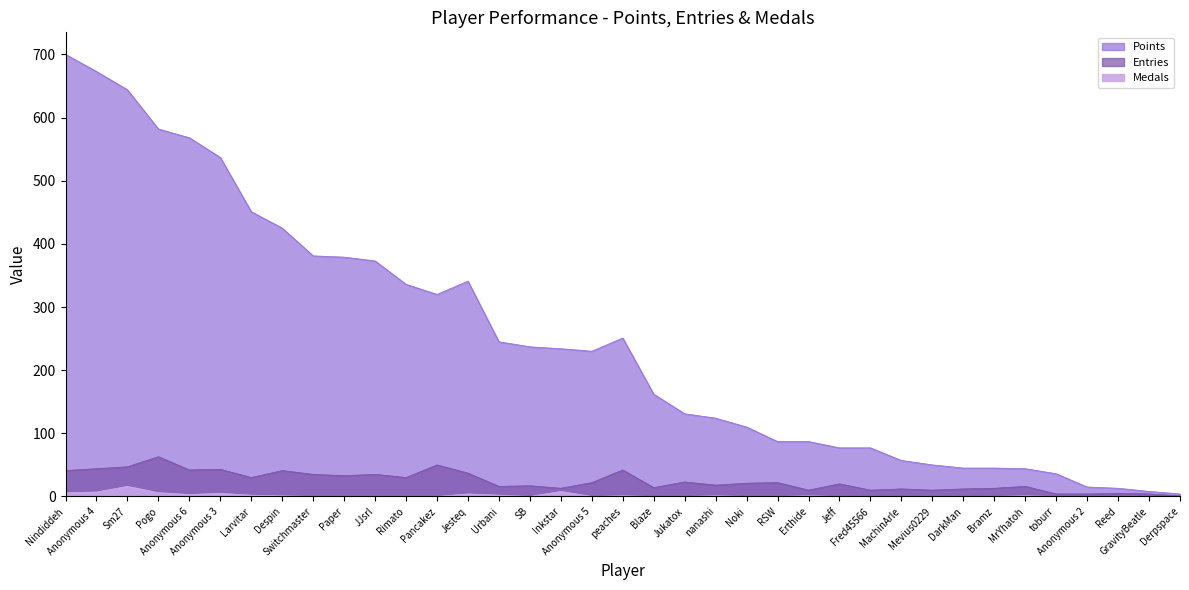

True or false: Medals and Points intersect in this chart.

False